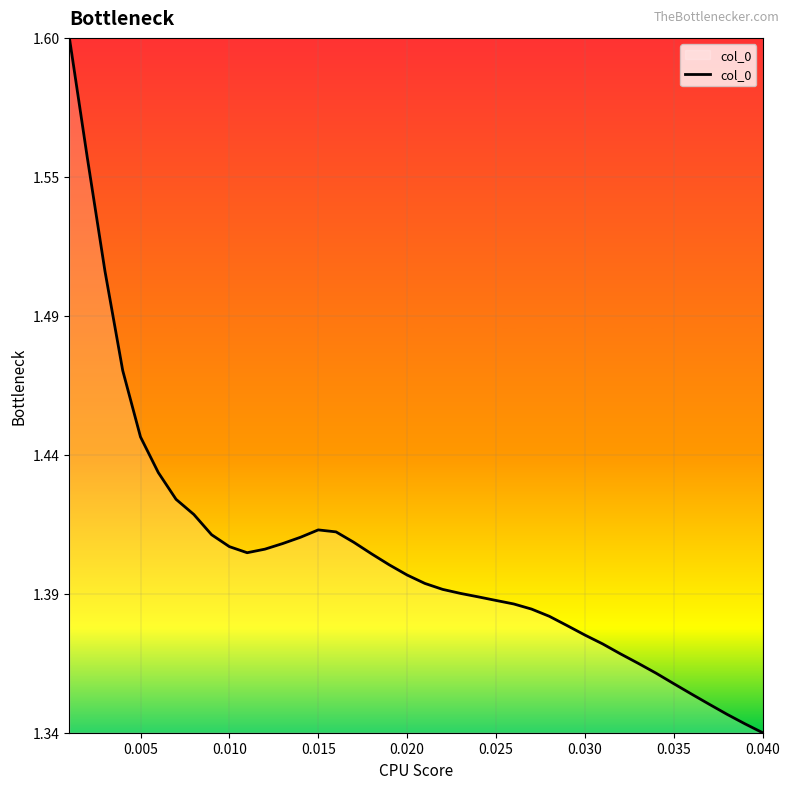

Does the chart display data point markers on the line(s)?

No